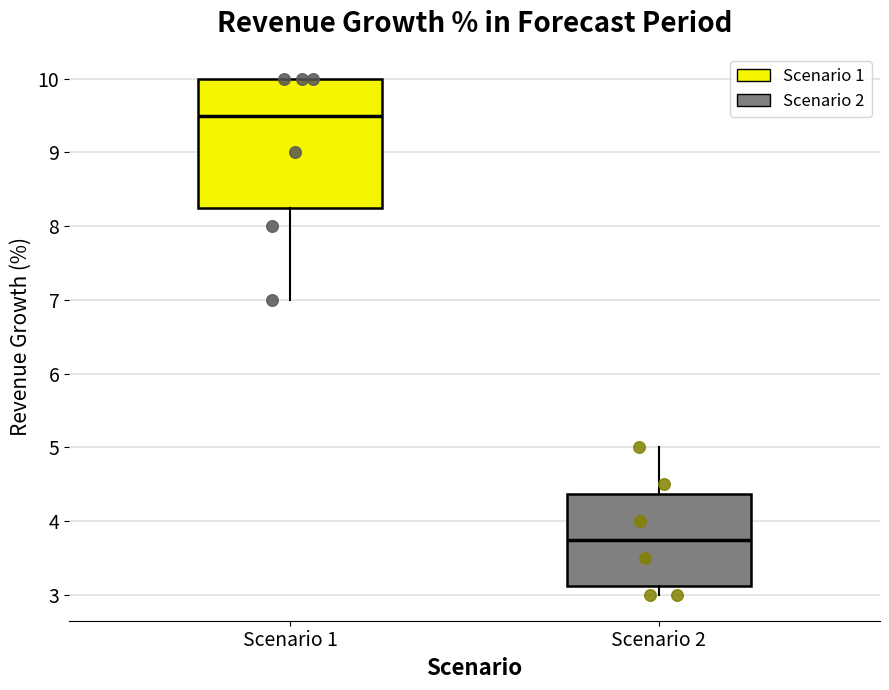

Reading left to right, transcribe this box plot: for each box, give where its median line is, the range the box spans, and where its two whiskers end, as read against the y-axis. The values are not printed on the chart, so give them approximately, as read against the axis.

Scenario 1: median 9.5, box 8.3 to 10.0, whiskers 7.0 to 10.0
Scenario 2: median 3.8, box 3.1 to 4.4, whiskers 3.0 to 5.0